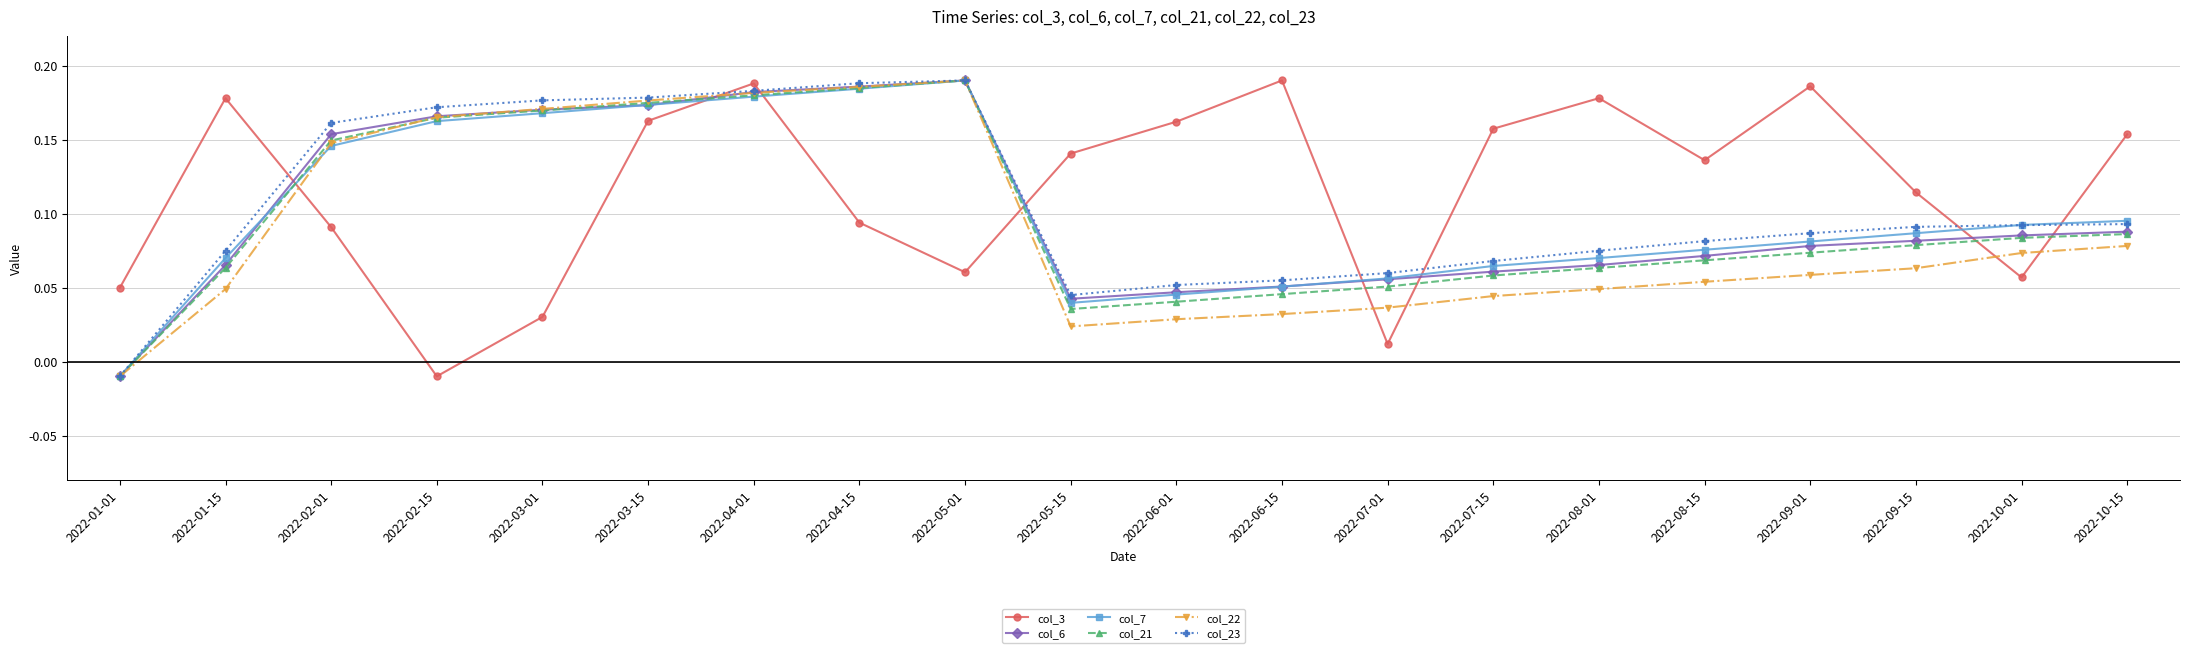

Which series ends up on top after the final intersection of col_22 and col_3?

col_3